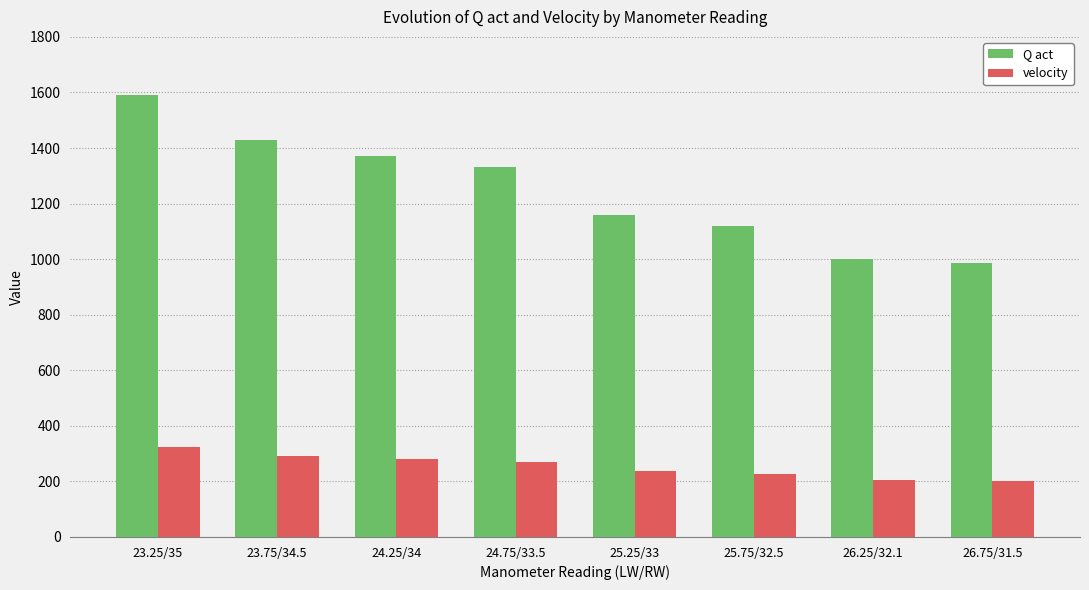

What position from the left is 24.25/34?

3